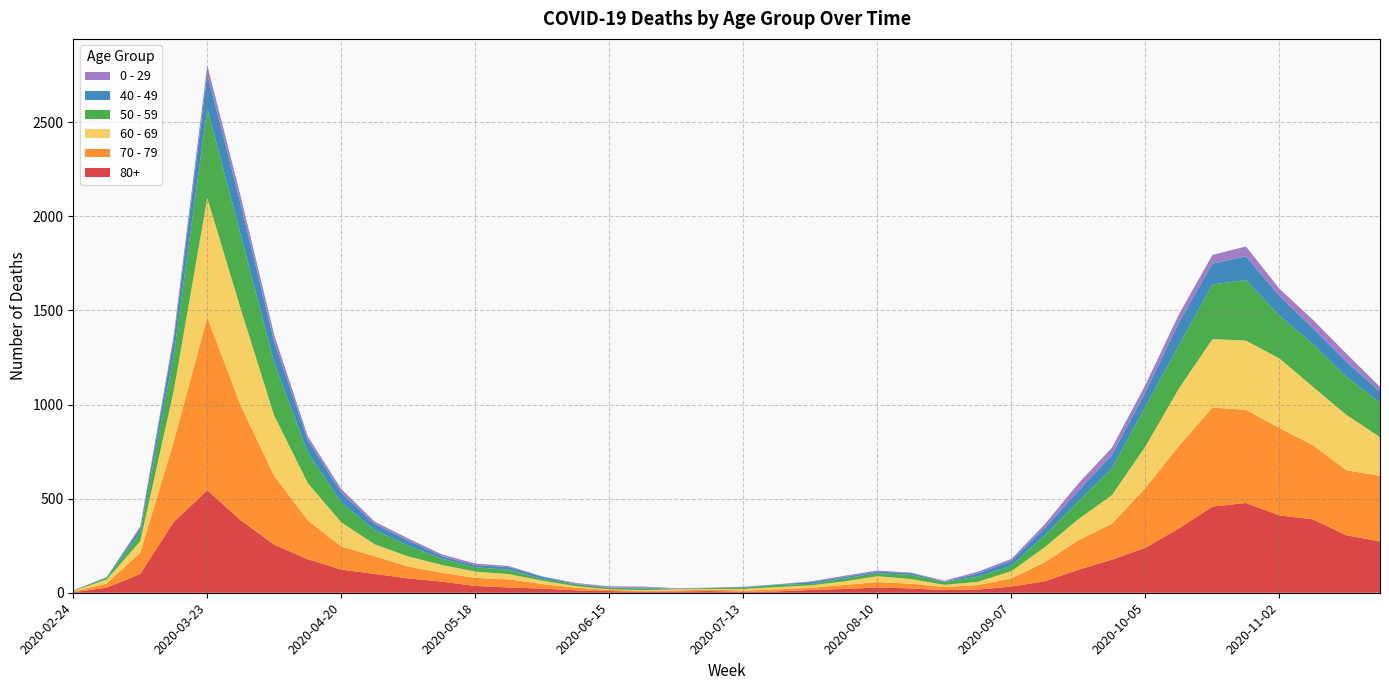

Reading right to left, extract all data points from this chart.

80+: 2020-11-23=273	2020-11-16=305	2020-11-09=390	2020-11-02=411	2020-10-26=477	2020-10-19=458	2020-10-12=342	2020-10-05=239	2020-09-28=176	2020-09-21=122	2020-09-14=61	2020-09-07=33	2020-08-31=17	2020-08-24=14	2020-08-17=23	2020-08-10=28	2020-08-03=20	2020-07-27=15	2020-07-20=7	2020-07-13=5	2020-07-06=9	2020-06-29=7	2020-06-22=6	2020-06-15=9	2020-06-08=13	2020-06-01=22	2020-05-25=28	2020-05-18=36	2020-05-11=59	2020-05-04=76	2020-04-27=100	2020-04-20=123	2020-04-13=178	2020-04-06=255	2020-03-30=385	2020-03-23=544	2020-03-16=377	2020-03-09=100	2020-03-02=27	2020-02-24=3
70 - 79: 2020-11-23=348	2020-11-16=346	2020-11-09=394	2020-11-02=464	2020-10-26=495	2020-10-19=526	2020-10-12=439	2020-10-05=318	2020-09-28=191	2020-09-21=157	2020-09-14=102	2020-09-07=43	2020-08-31=24	2020-08-24=16	2020-08-17=25	2020-08-10=29	2020-08-03=21	2020-07-27=11	2020-07-20=11	2020-07-13=7	2020-07-06=8	2020-06-29=5	2020-06-22=5	2020-06-15=6	2020-06-08=14	2020-06-01=24	2020-05-25=43	2020-05-18=43	2020-05-11=47	2020-05-04=63	2020-04-27=94	2020-04-20=123	2020-04-13=206	2020-04-06=365	2020-03-30=608	2020-03-23=920	2020-03-16=427	2020-03-09=113	2020-03-02=22	2020-02-24=4
60 - 69: 2020-11-23=206	2020-11-16=294	2020-11-09=310	2020-11-02=370	2020-10-26=368	2020-10-19=364	2020-10-12=305	2020-10-05=221	2020-09-28=152	2020-09-21=112	2020-09-14=80	2020-09-07=39	2020-08-31=17	2020-08-24=12	2020-08-17=25	2020-08-10=31	2020-08-03=19	2020-07-27=13	2020-07-20=12	2020-07-13=8	2020-07-06=3	2020-06-29=6	2020-06-22=3	2020-06-15=3	2020-06-08=8	2020-06-01=18	2020-05-25=28	2020-05-18=33	2020-05-11=42	2020-05-04=54	2020-04-27=63	2020-04-20=128	2020-04-13=199	2020-04-06=320	2020-03-30=514	2020-03-23=634	2020-03-16=272	2020-03-09=61	2020-03-02=22	2020-02-24=2
50 - 59: 2020-11-23=182	2020-11-16=202	2020-11-09=228	2020-11-02=227	2020-10-26=322	2020-10-19=290	2020-10-12=230	2020-10-05=212	2020-09-28=142	2020-09-21=95	2020-09-14=64	2020-09-07=28	2020-08-31=28	2020-08-24=15	2020-08-17=22	2020-08-10=16	2020-08-03=16	2020-07-27=8	2020-07-20=12	2020-07-13=6	2020-07-06=5	2020-06-29=3	2020-06-22=9	2020-06-15=8	2020-06-08=10	2020-06-01=9	2020-05-25=23	2020-05-18=23	2020-05-11=33	2020-05-04=57	2020-04-27=75	2020-04-20=106	2020-04-13=163	2020-04-06=281	2020-03-30=392	2020-03-23=475	2020-03-16=190	2020-03-09=48	2020-03-02=7	2020-02-24=3
40 - 49: 2020-11-23=60	2020-11-16=80	2020-11-09=83	2020-11-02=105	2020-10-26=126	2020-10-19=111	2020-10-12=120	2020-10-05=76	2020-09-28=72	2020-09-21=55	2020-09-14=38	2020-09-07=26	2020-08-31=17	2020-08-24=2	2020-08-17=10	2020-08-10=8	2020-08-03=8	2020-07-27=10	2020-07-20=2	2020-07-13=4	2020-07-06=1	2020-06-29=1	2020-06-22=5	2020-06-15=2	2020-06-08=3	2020-06-01=12	2020-05-25=14	2020-05-18=12	2020-05-11=13	2020-05-04=27	2020-04-27=33	2020-04-20=51	2020-04-13=66	2020-04-06=111	2020-03-30=163	2020-03-23=183	2020-03-16=79	2020-03-09=21	2020-03-02=5	2020-02-24=0
0 - 29: 2020-11-23=25	2020-11-16=43	2020-11-09=45	2020-11-02=38	2020-10-26=52	2020-10-19=46	2020-10-12=44	2020-10-05=39	2020-09-28=38	2020-09-21=40	2020-09-14=20	2020-09-07=11	2020-08-31=9	2020-08-24=5	2020-08-17=2	2020-08-10=6	2020-08-03=6	2020-07-27=3	2020-07-20=1	2020-07-13=2	2020-07-06=1	2020-06-29=2	2020-06-22=5	2020-06-15=6	2020-06-08=4	2020-06-01=2	2020-05-25=6	2020-05-18=8	2020-05-11=10	2020-05-04=11	2020-04-27=12	2020-04-20=20	2020-04-13=19	2020-04-06=36	2020-03-30=42	2020-03-23=47	2020-03-16=25	2020-03-09=10	2020-03-02=0	2020-02-24=1